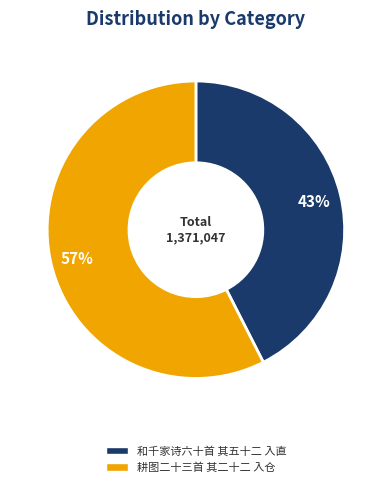

Is there a majority slice in this chart?

Yes